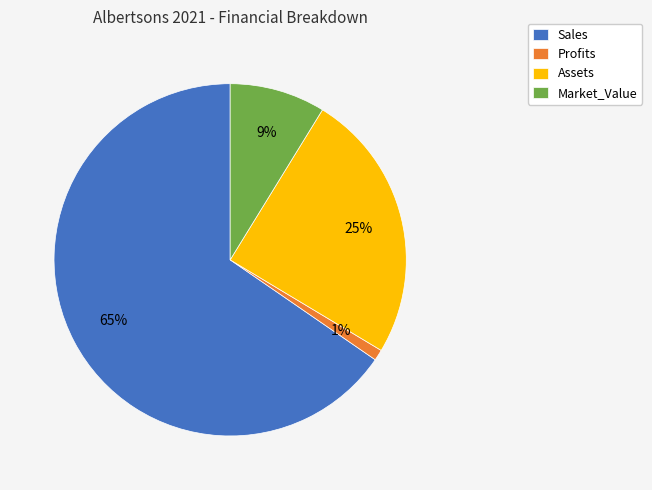

To the nearest percent, what is the difference between the largest and smallest slice percentages?

64%